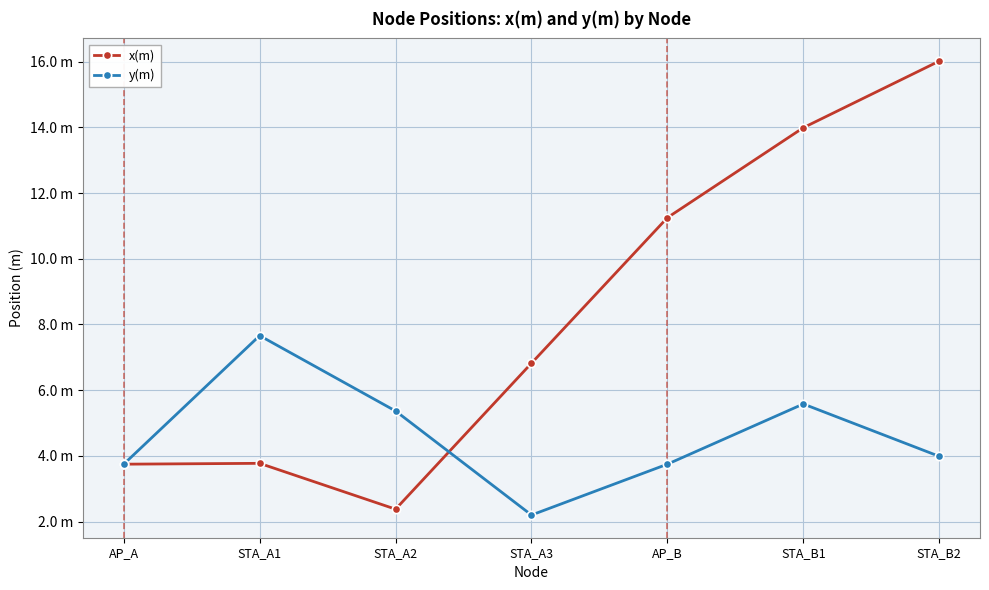

Which series ends up on top after the final intersection of y(m) and x(m)?

x(m)